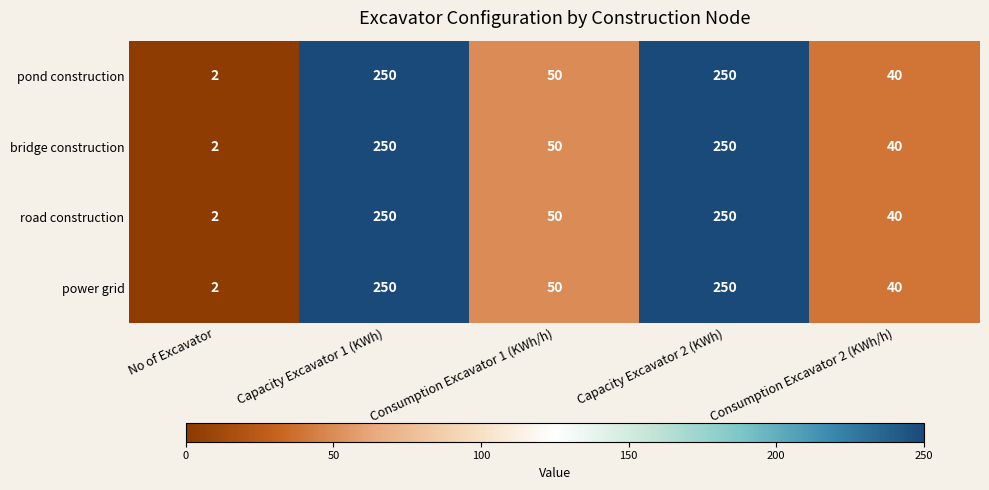

How many values in the bridge construction series are below 50?

2